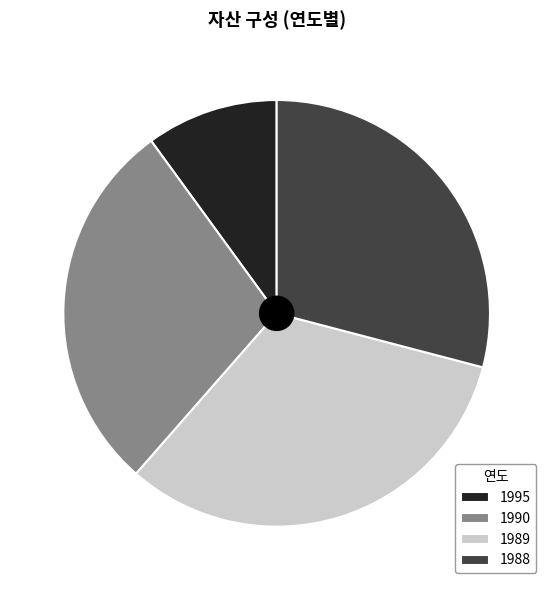

Do 1989 and 1995 together represent more than half of the pie?

No